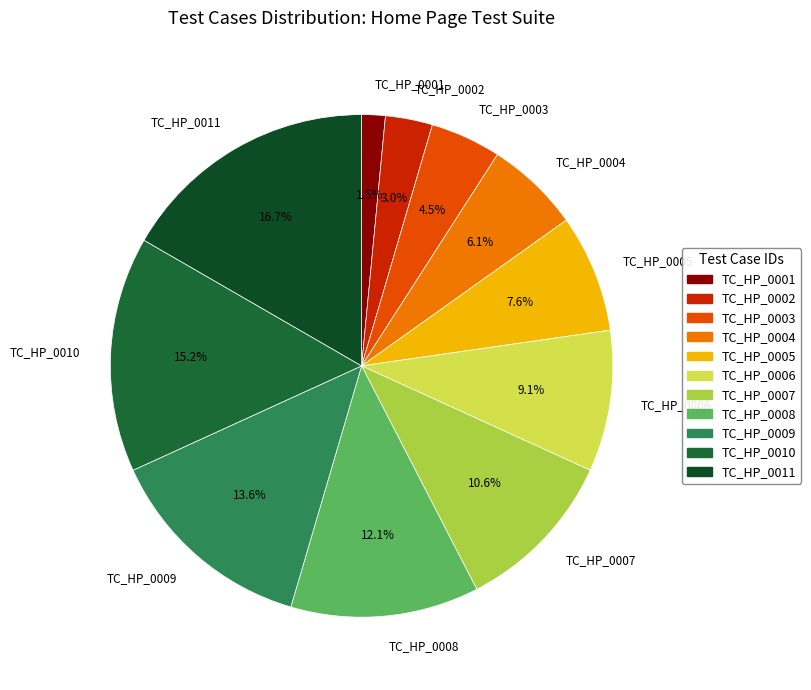

What is the largest slice in the pie chart?

TC_HP_0011